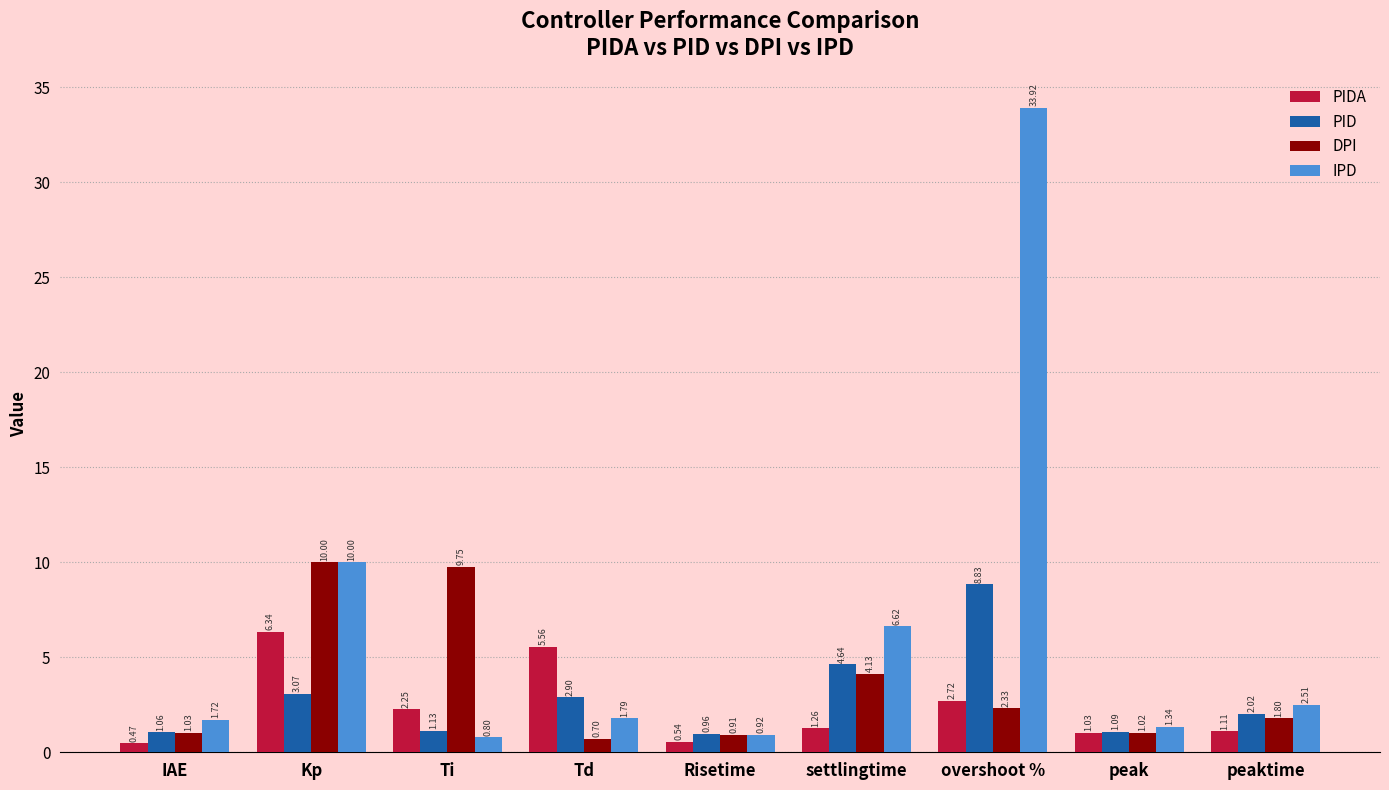

What is the difference between the maximum and second lowest values in the DPI series?

9.1